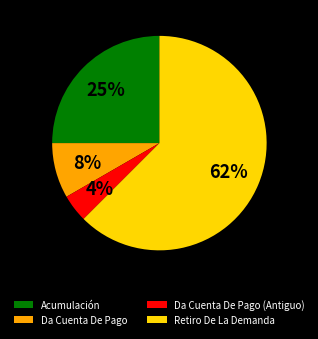

To the nearest percent, what is the combined percentage of Acumulación and Da Cuenta De Pago (Antiguo)?

29%